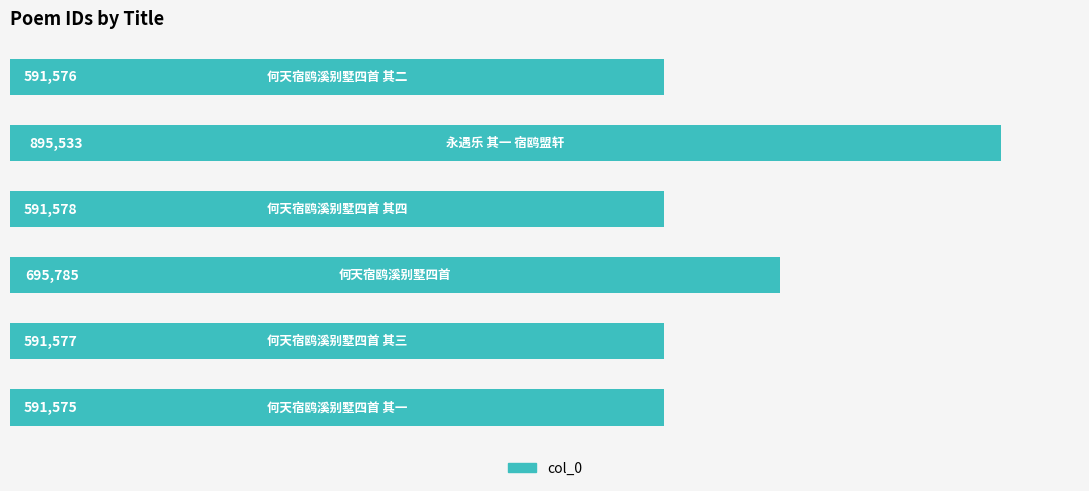

What is the minimum value shown in the chart?

591575